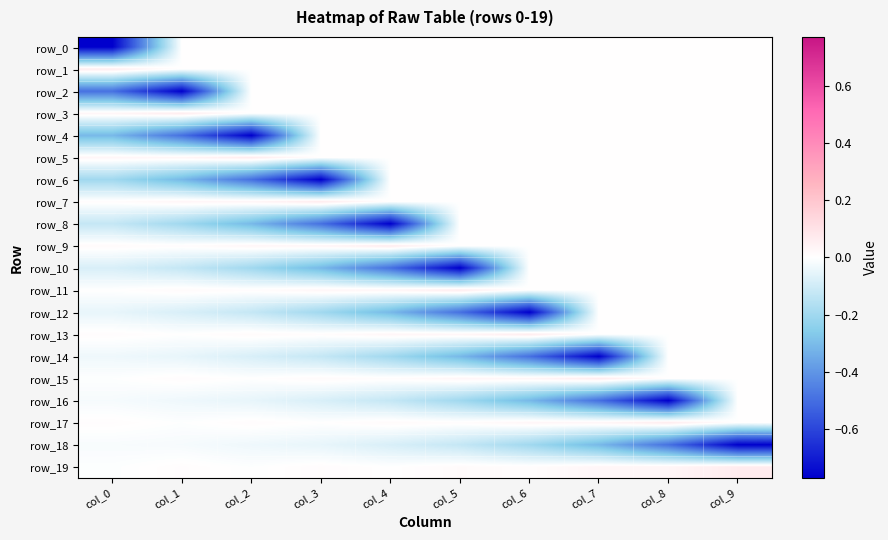

Which series changed the most between col_5 and col_6?

row_10